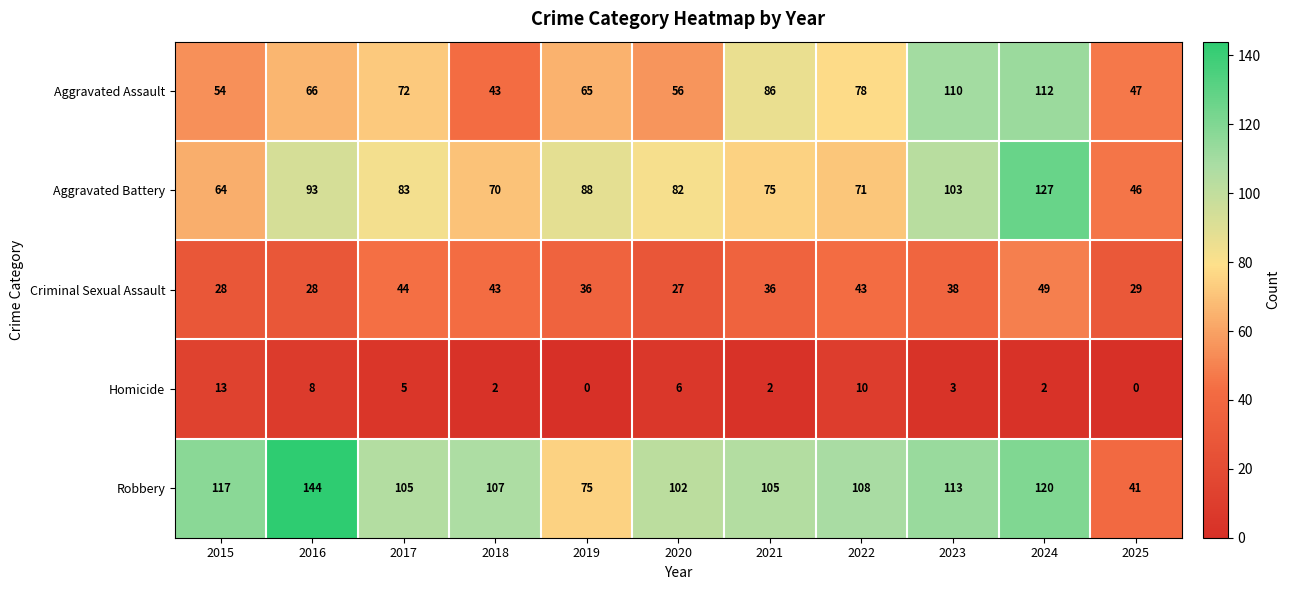

The value of Aggravated Battery at 2019 is 88. True or false?

True